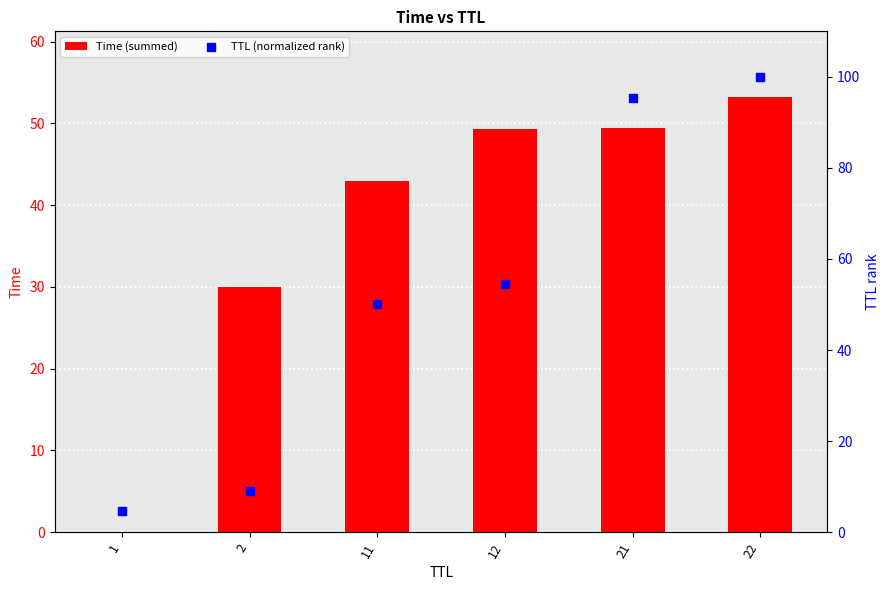

At which category is the sum across all series the highest?

22